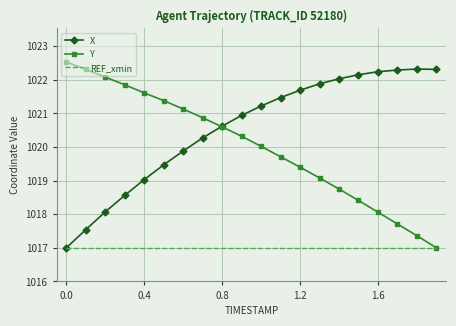

Rank the series by their average value, from highest to lowest.

X, Y, REF_xmin